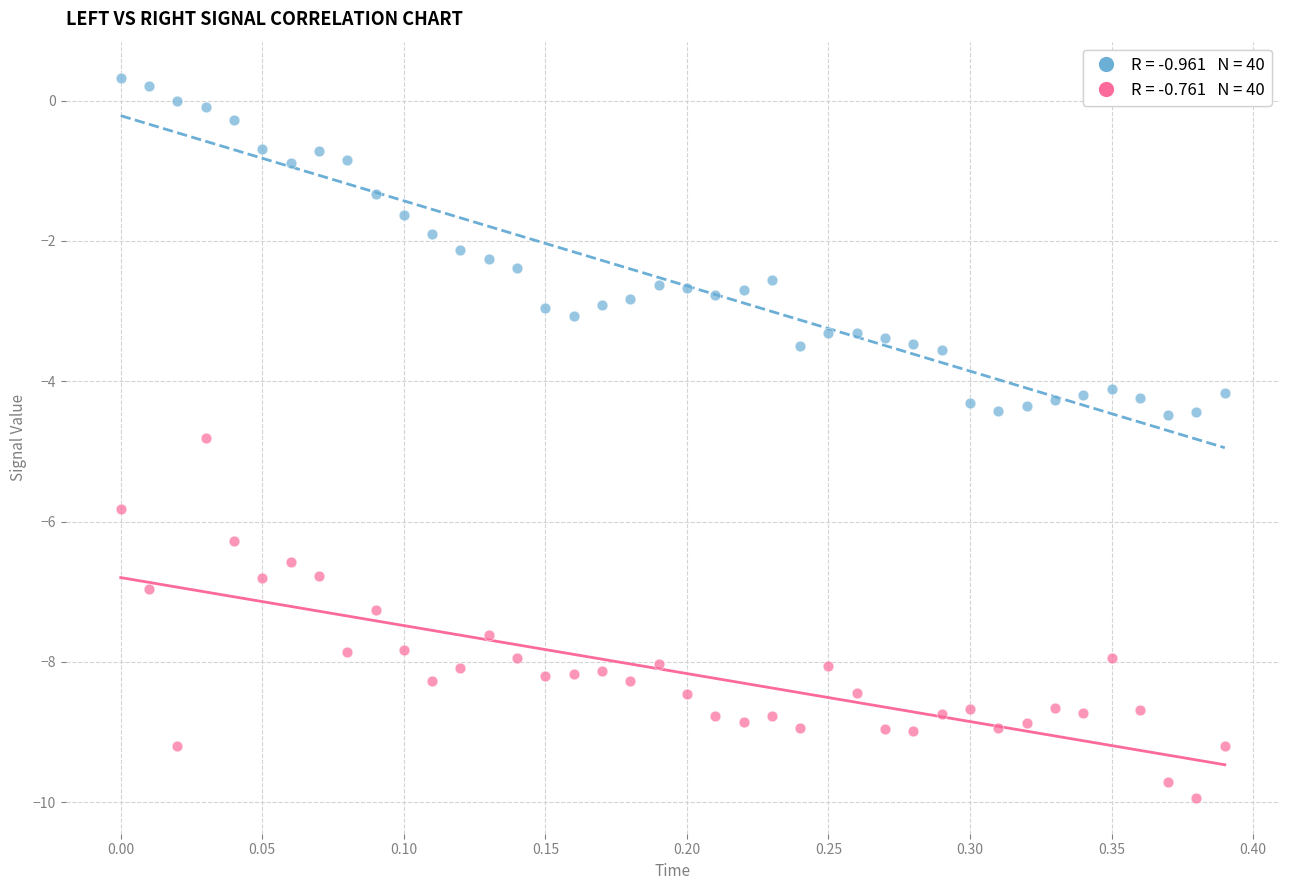

Across all data points, what is the range of Y values (max minus min)?

10.3